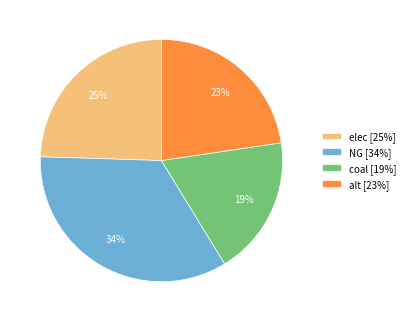

To the nearest percent, what is the average slice percentage?

25%